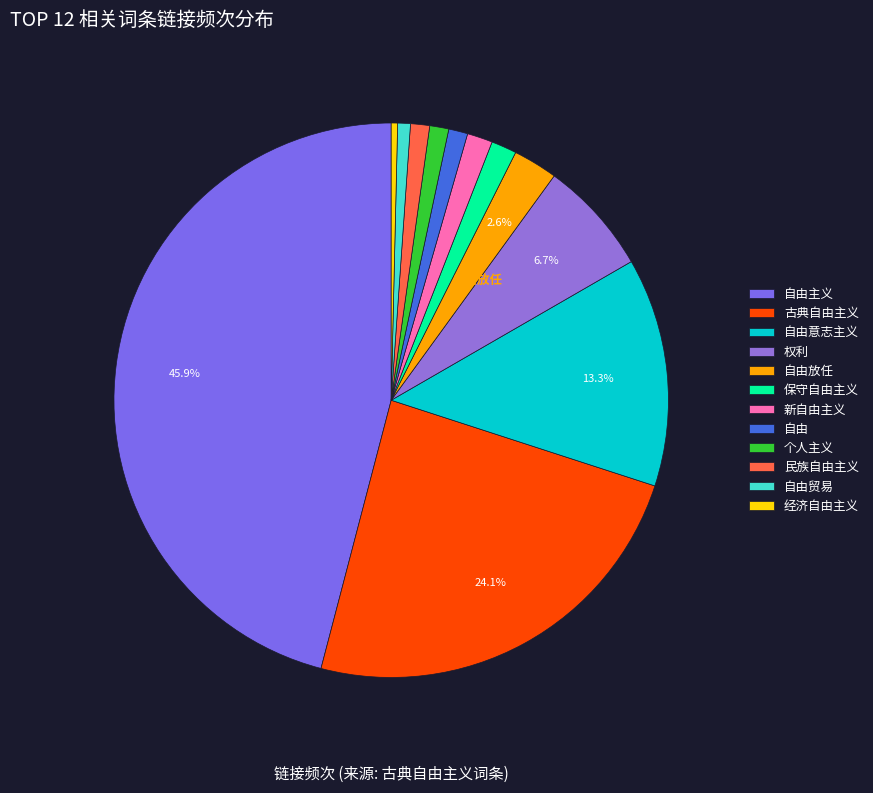

Does any single category account for the majority?

No